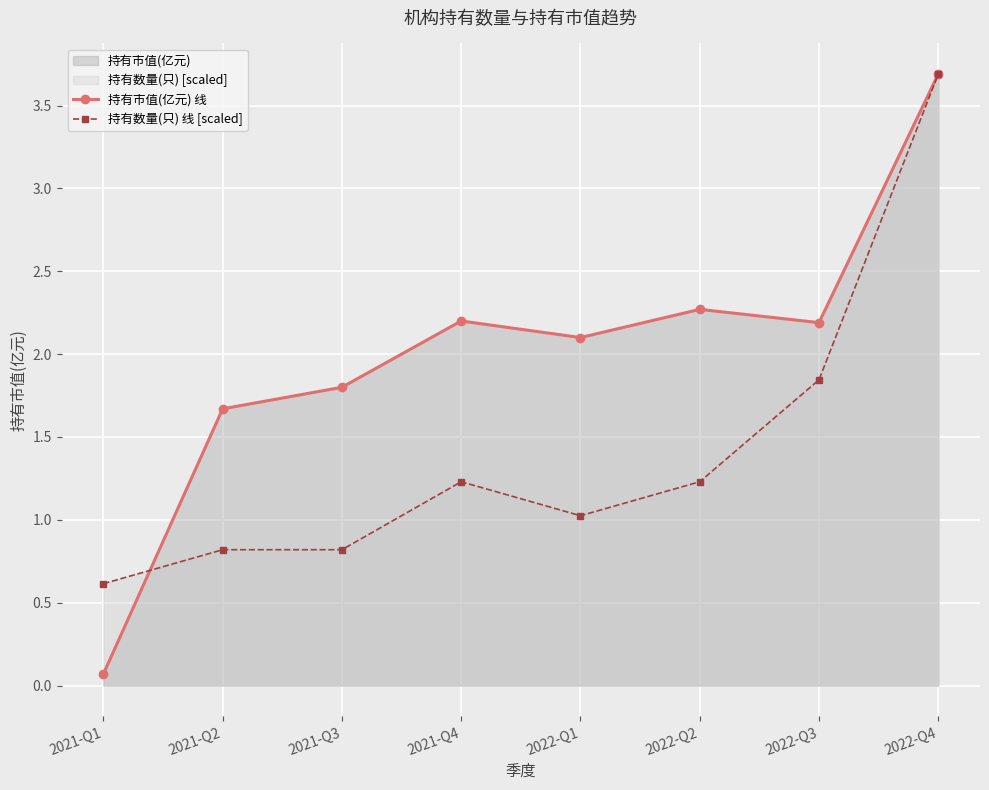

Read the 持有数量(只) 线 [scaled] value at 2021-Q3.

0.8